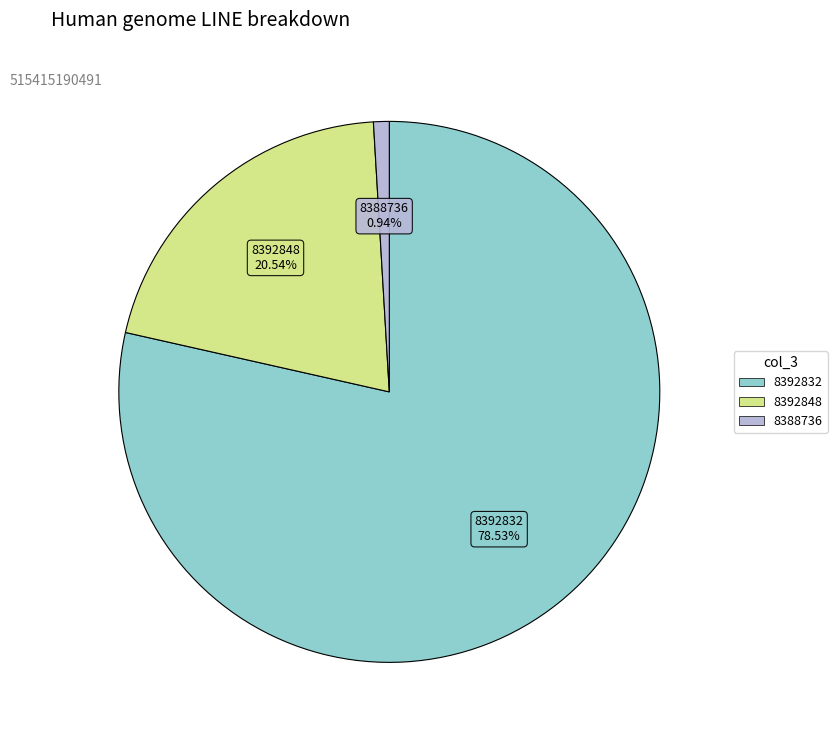

Is there any slice that represents more than half of the pie?

Yes